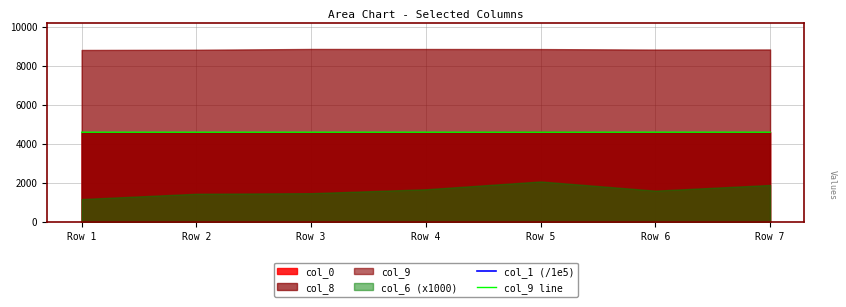

Read the col_1 (/1e5) value at Row 7.

17527.6